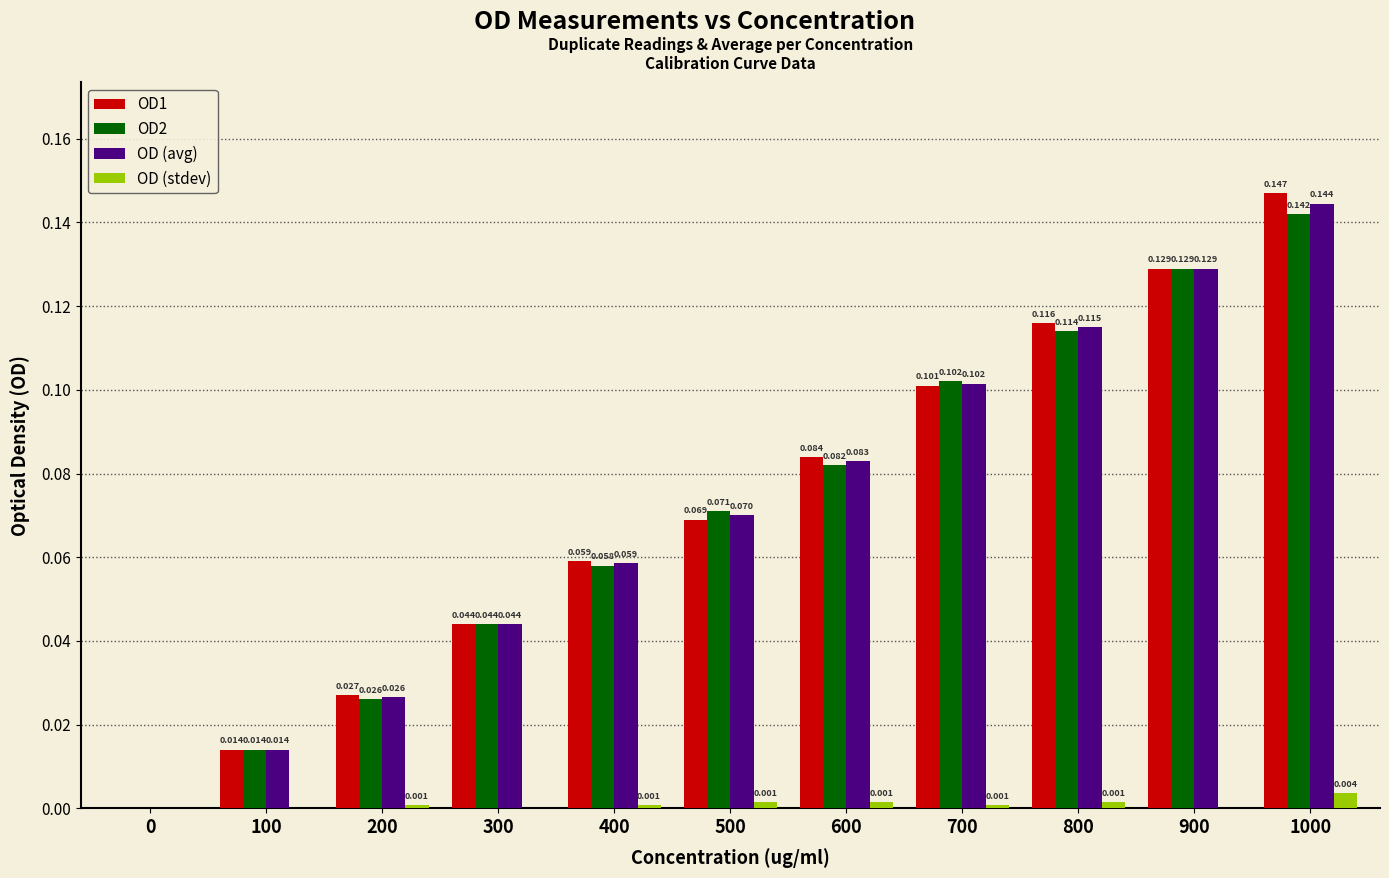

Does the chart contain stacked bars?

No